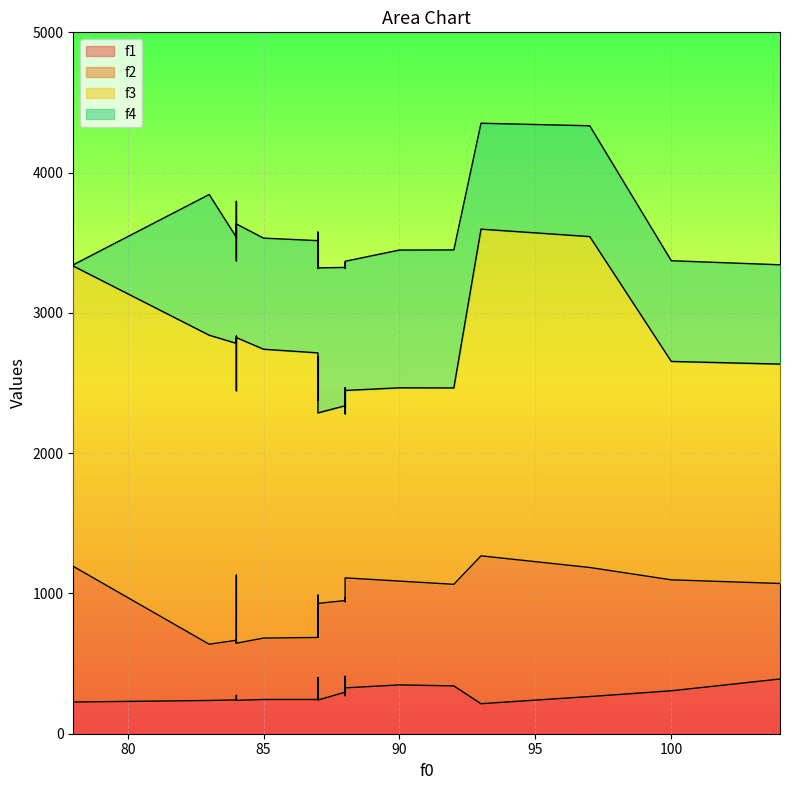

The f2 series shows 506 at 18. True or false?

False